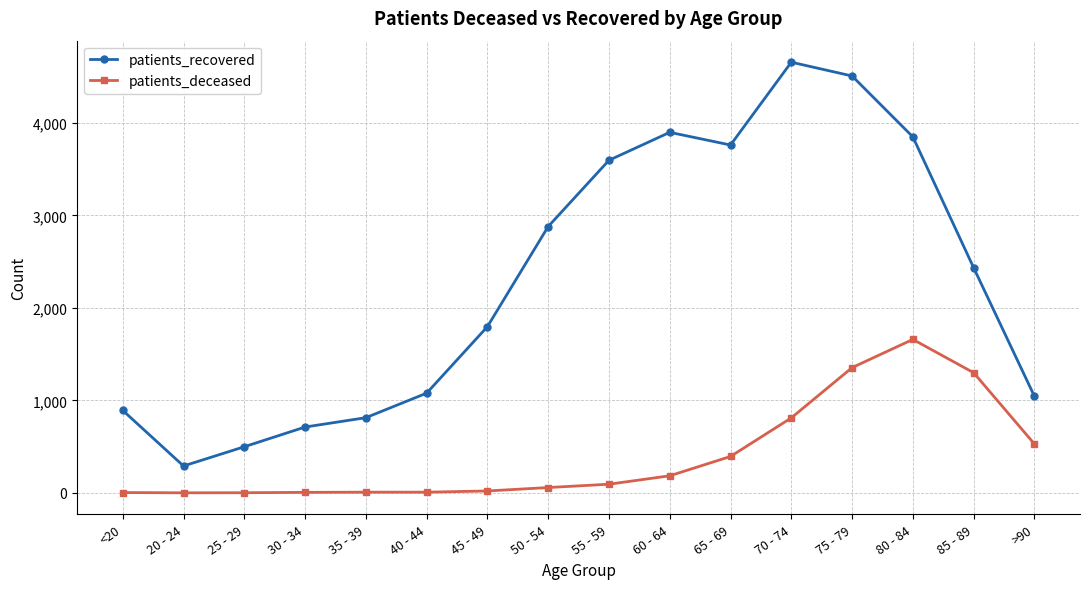

Which series changed the most between 25 - 29 and 30 - 34?

patients_recovered